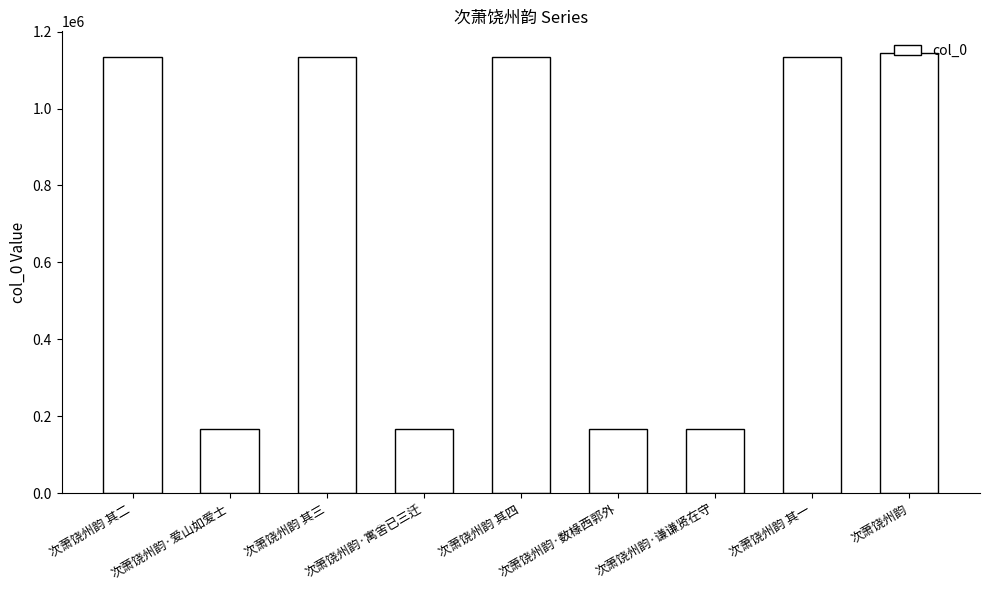

Is it true that the value at 次萧饶州韵·寓舍已三迁 is 167275?

True